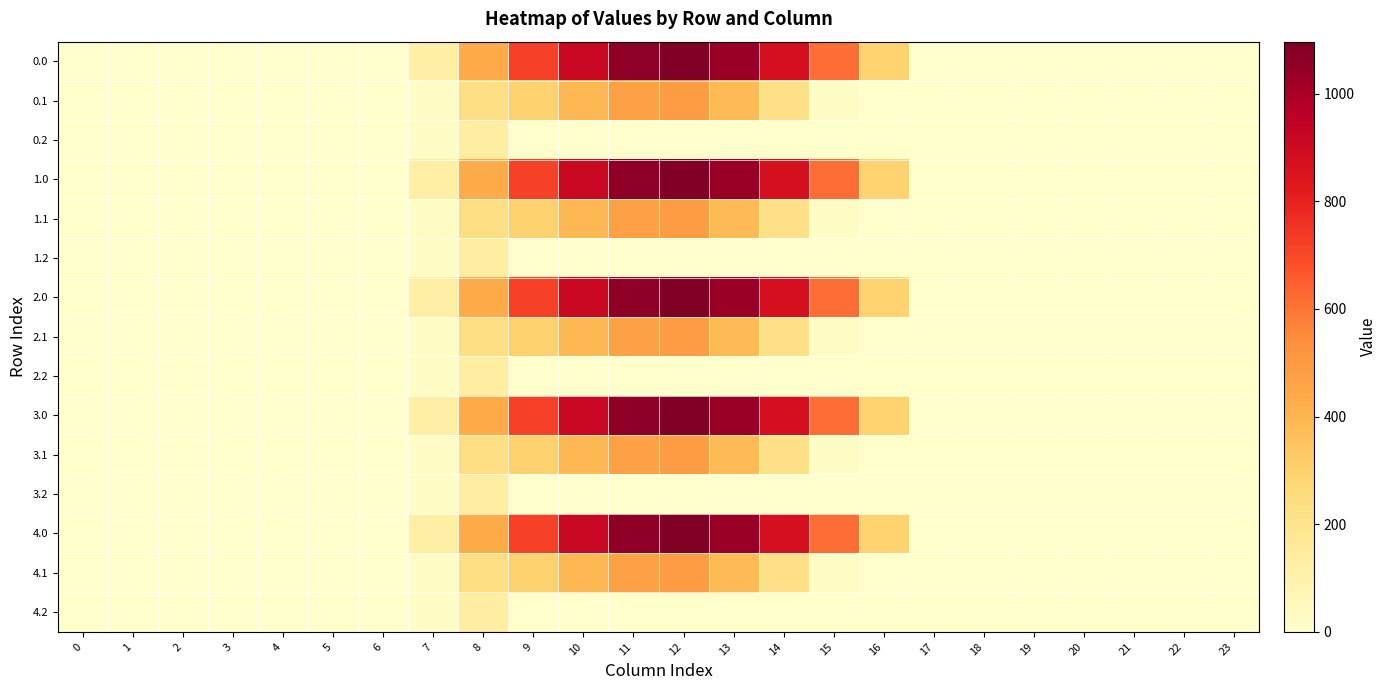

Reading left to right, list all the values displayed in this chart.

0.0: 0=0.0	1=0.0	2=0.0	3=0.0	4=0.0	5=0.0	6=0.0	7=120.6	8=430.3	9=716.9	10=916.2	11=1060.3	12=1096.7	13=1032.9	14=870.6	15=615.9	16=294.5	17=0.0	18=0.0	19=0.0	20=0.0	21=0.0	22=0.0	23=0.0
0.1: 0=0.0	1=0.0	2=0.0	3=0.0	4=0.0	5=0.0	6=0.0	7=17.7	8=227.5	9=295.9	10=388.1	11=471.7	12=485.4	13=382.7	14=219.2	15=17.3	16=0.0	17=0.0	18=0.0	19=0.0	20=0.0	21=0.0	22=0.0	23=0.0
0.2: 0=0.0	1=0.0	2=0.0	3=0.0	4=0.0	5=0.0	6=0.0	7=22.3	8=134.2	9=0.0	10=0.0	11=0.0	12=0.0	13=0.0	14=0.0	15=0.0	16=0.0	17=0.0	18=0.0	19=0.0	20=0.0	21=0.0	22=0.0	23=0.0
1.0: 0=0.0	1=0.0	2=0.0	3=0.0	4=0.0	5=0.0	6=0.0	7=120.6	8=430.3	9=716.9	10=916.2	11=1060.3	12=1096.7	13=1032.9	14=870.6	15=615.9	16=294.5	17=0.0	18=0.0	19=0.0	20=0.0	21=0.0	22=0.0	23=0.0
1.1: 0=0.0	1=0.0	2=0.0	3=0.0	4=0.0	5=0.0	6=0.0	7=17.7	8=227.5	9=295.9	10=388.1	11=471.7	12=485.4	13=382.7	14=219.2	15=17.3	16=0.0	17=0.0	18=0.0	19=0.0	20=0.0	21=0.0	22=0.0	23=0.0
1.2: 0=0.0	1=0.0	2=0.0	3=0.0	4=0.0	5=0.0	6=0.0	7=22.3	8=134.2	9=0.0	10=0.0	11=0.0	12=0.0	13=0.0	14=0.0	15=0.0	16=0.0	17=0.0	18=0.0	19=0.0	20=0.0	21=0.0	22=0.0	23=0.0
2.0: 0=0.0	1=0.0	2=0.0	3=0.0	4=0.0	5=0.0	6=0.0	7=120.6	8=430.3	9=716.9	10=916.2	11=1060.3	12=1096.7	13=1032.9	14=870.6	15=615.9	16=294.5	17=0.0	18=0.0	19=0.0	20=0.0	21=0.0	22=0.0	23=0.0
2.1: 0=0.0	1=0.0	2=0.0	3=0.0	4=0.0	5=0.0	6=0.0	7=17.7	8=227.5	9=295.9	10=388.1	11=471.7	12=485.4	13=382.7	14=219.2	15=17.3	16=0.0	17=0.0	18=0.0	19=0.0	20=0.0	21=0.0	22=0.0	23=0.0
2.2: 0=0.0	1=0.0	2=0.0	3=0.0	4=0.0	5=0.0	6=0.0	7=22.3	8=134.2	9=0.0	10=0.0	11=0.0	12=0.0	13=0.0	14=0.0	15=0.0	16=0.0	17=0.0	18=0.0	19=0.0	20=0.0	21=0.0	22=0.0	23=0.0
3.0: 0=0.0	1=0.0	2=0.0	3=0.0	4=0.0	5=0.0	6=0.0	7=120.6	8=430.3	9=716.9	10=916.2	11=1060.3	12=1096.7	13=1032.9	14=870.6	15=615.9	16=294.5	17=0.0	18=0.0	19=0.0	20=0.0	21=0.0	22=0.0	23=0.0
3.1: 0=0.0	1=0.0	2=0.0	3=0.0	4=0.0	5=0.0	6=0.0	7=17.7	8=227.5	9=295.9	10=388.1	11=471.7	12=485.4	13=382.7	14=219.2	15=17.3	16=0.0	17=0.0	18=0.0	19=0.0	20=0.0	21=0.0	22=0.0	23=0.0
3.2: 0=0.0	1=0.0	2=0.0	3=0.0	4=0.0	5=0.0	6=0.0	7=22.3	8=134.2	9=0.0	10=0.0	11=0.0	12=0.0	13=0.0	14=0.0	15=0.0	16=0.0	17=0.0	18=0.0	19=0.0	20=0.0	21=0.0	22=0.0	23=0.0
4.0: 0=0.0	1=0.0	2=0.0	3=0.0	4=0.0	5=0.0	6=0.0	7=120.6	8=430.3	9=716.9	10=916.2	11=1060.3	12=1096.7	13=1032.9	14=870.6	15=615.9	16=294.5	17=0.0	18=0.0	19=0.0	20=0.0	21=0.0	22=0.0	23=0.0
4.1: 0=0.0	1=0.0	2=0.0	3=0.0	4=0.0	5=0.0	6=0.0	7=17.7	8=227.5	9=295.9	10=388.1	11=471.7	12=485.4	13=382.7	14=219.2	15=17.3	16=0.0	17=0.0	18=0.0	19=0.0	20=0.0	21=0.0	22=0.0	23=0.0
4.2: 0=0.0	1=0.0	2=0.0	3=0.0	4=0.0	5=0.0	6=0.0	7=22.3	8=134.2	9=0.0	10=0.0	11=0.0	12=0.0	13=0.0	14=0.0	15=0.0	16=0.0	17=0.0	18=0.0	19=0.0	20=0.0	21=0.0	22=0.0	23=0.0